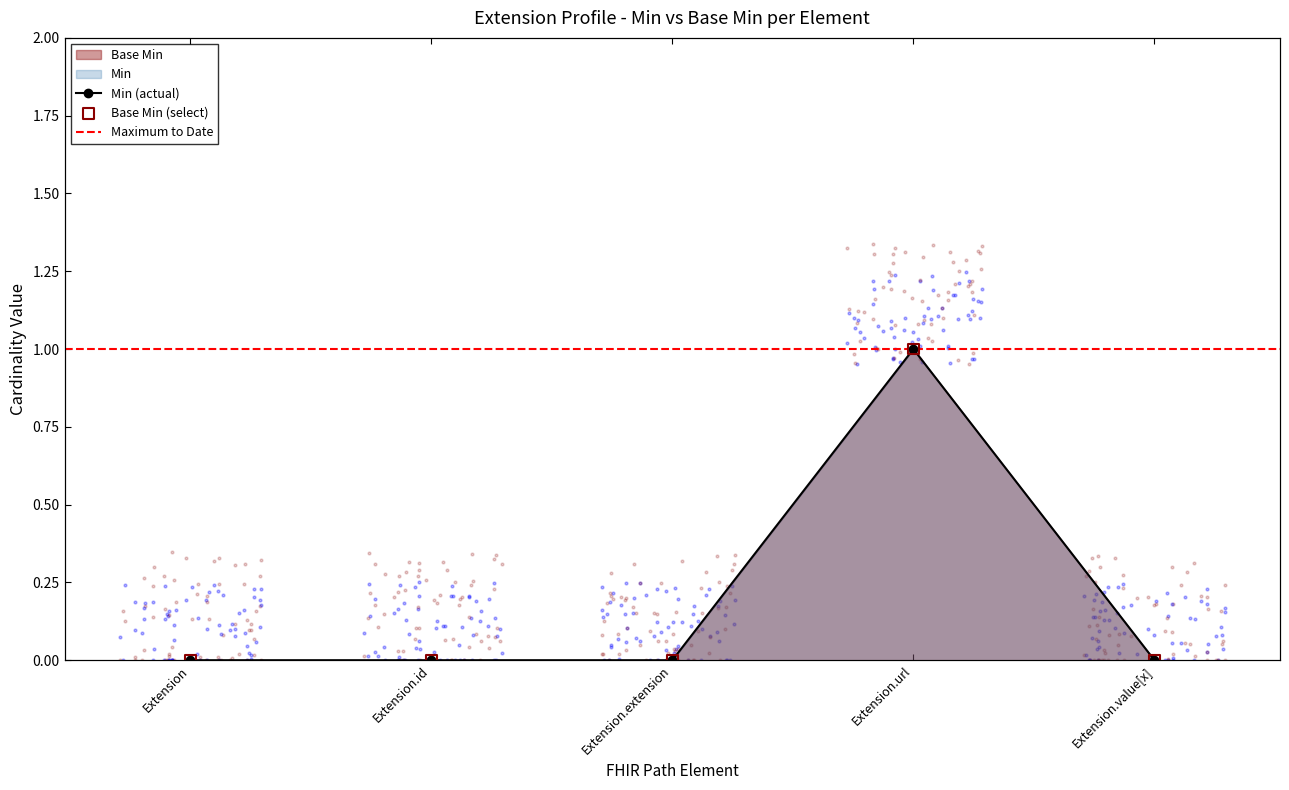

Which series contains the highest Y value?

Min